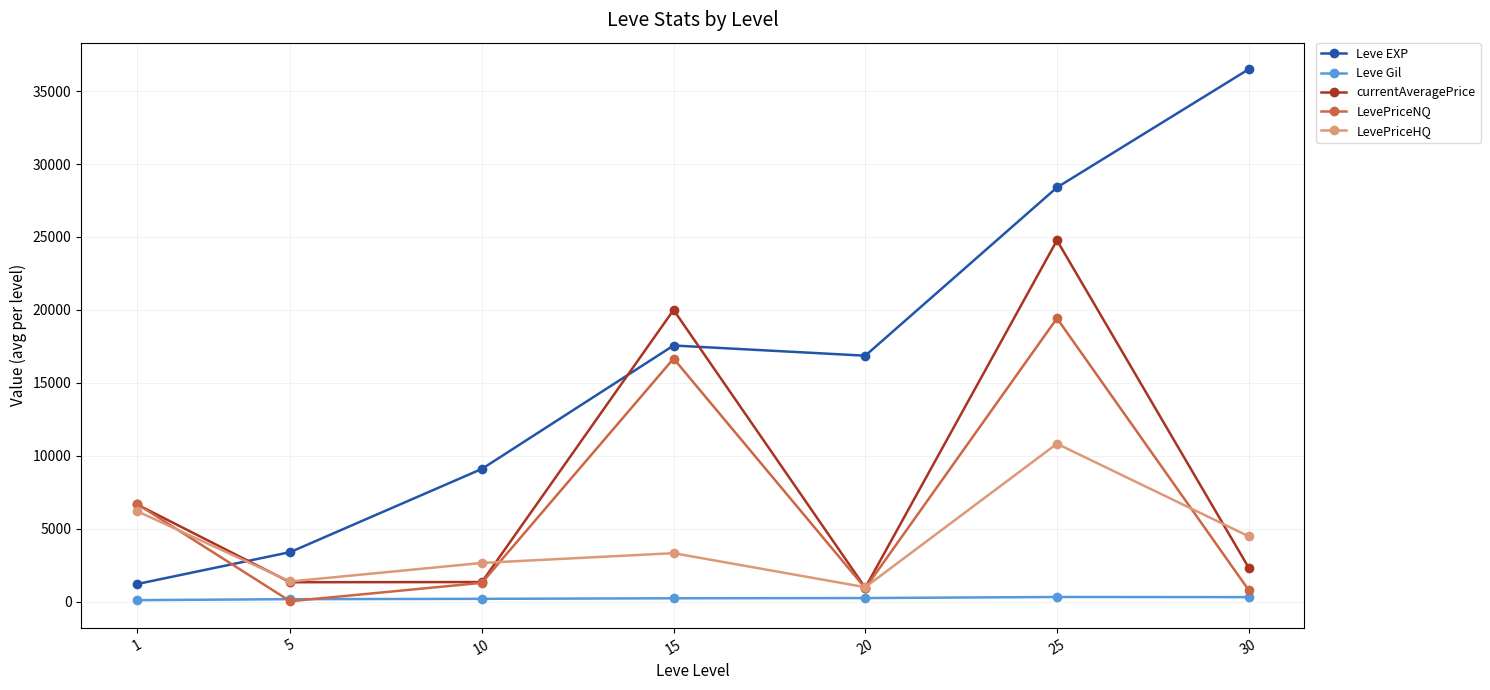

How many interior local peaks does the currentAveragePrice series have?

2